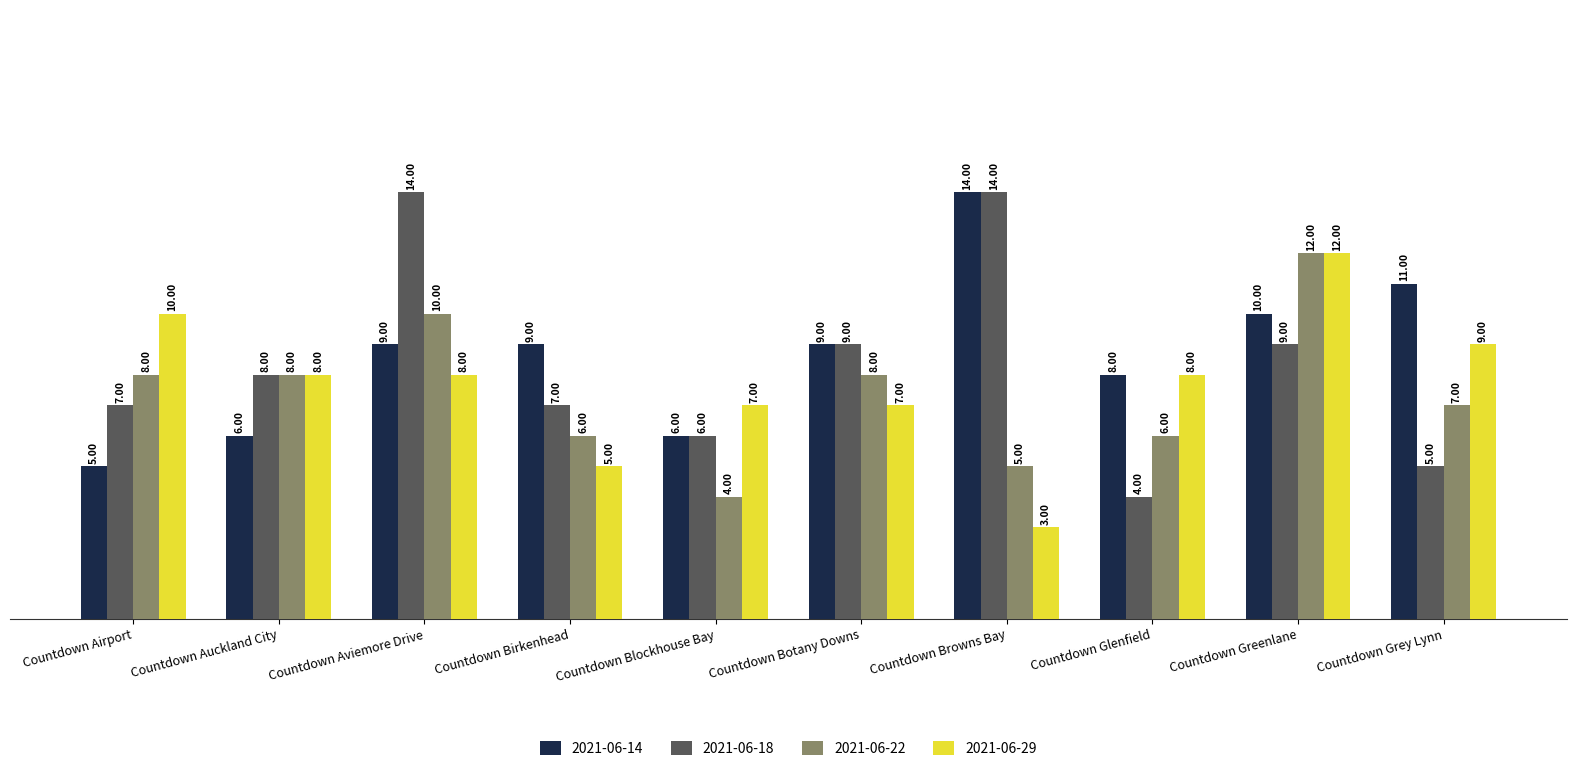

What is the maximum value for 2021-06-29?

12